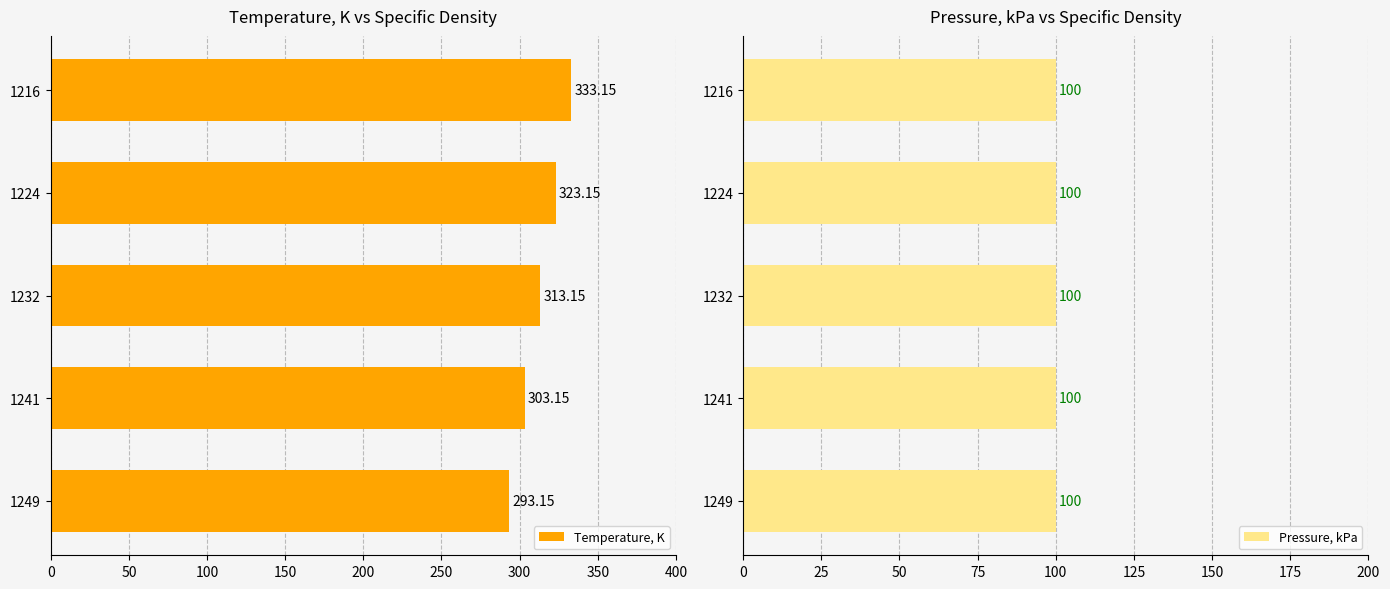

How many groups of bars are there?

5